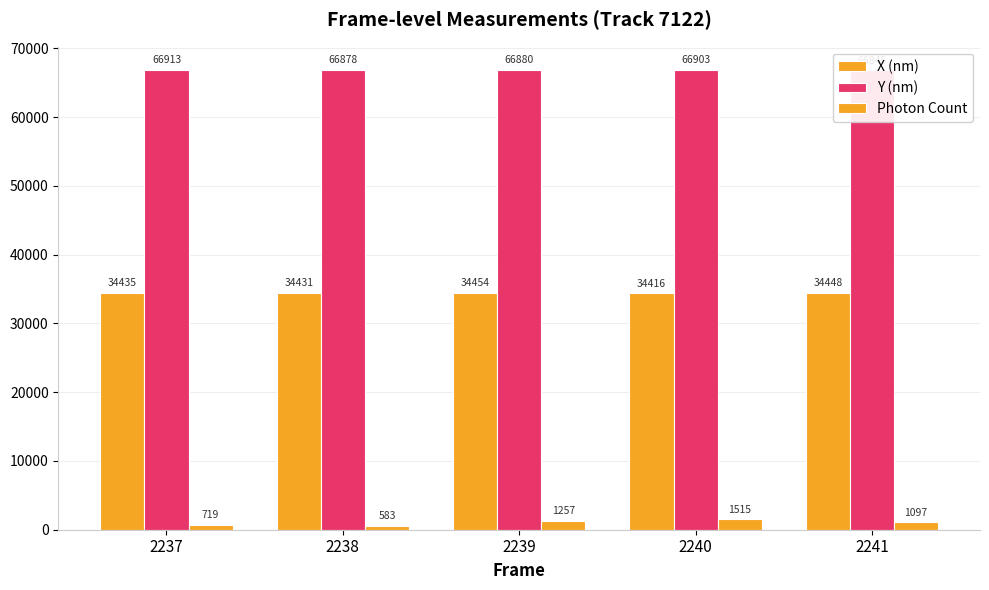

Which series has the widest spread of values?

Photon Count